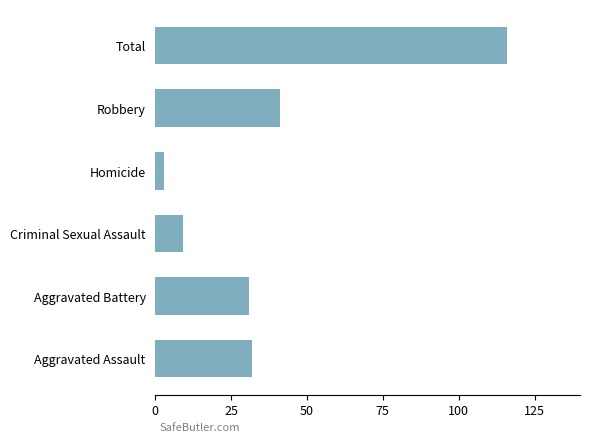

Read the value at Aggravated Assault.

32